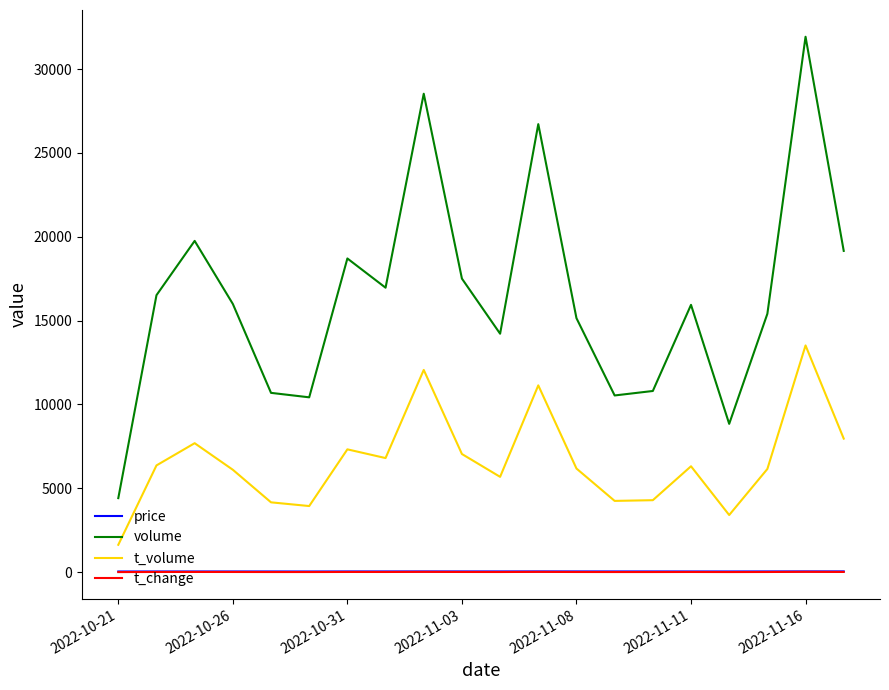

True or false: volume and t_change intersect in this chart.

False